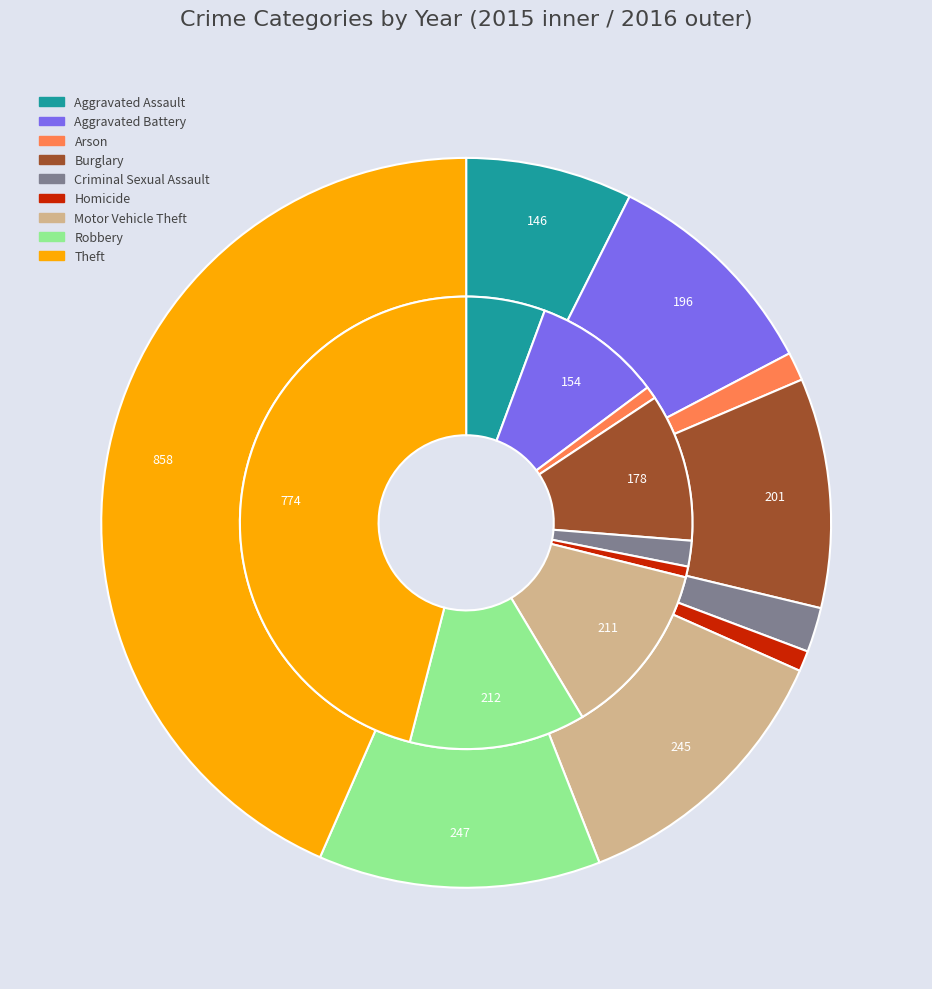

What percentage do 3 and 8 together represent?

56.6%